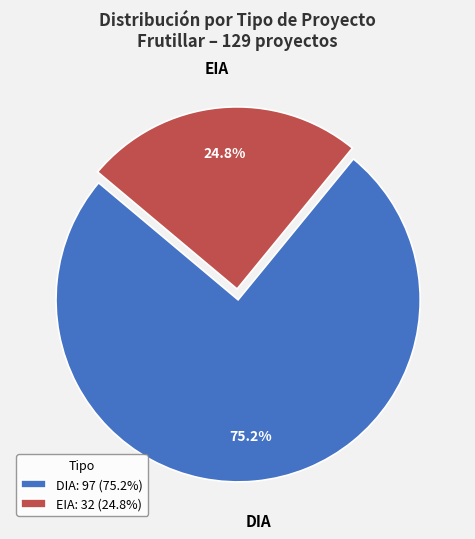

To the nearest percent, what percentage of the pie is EIA?

25%